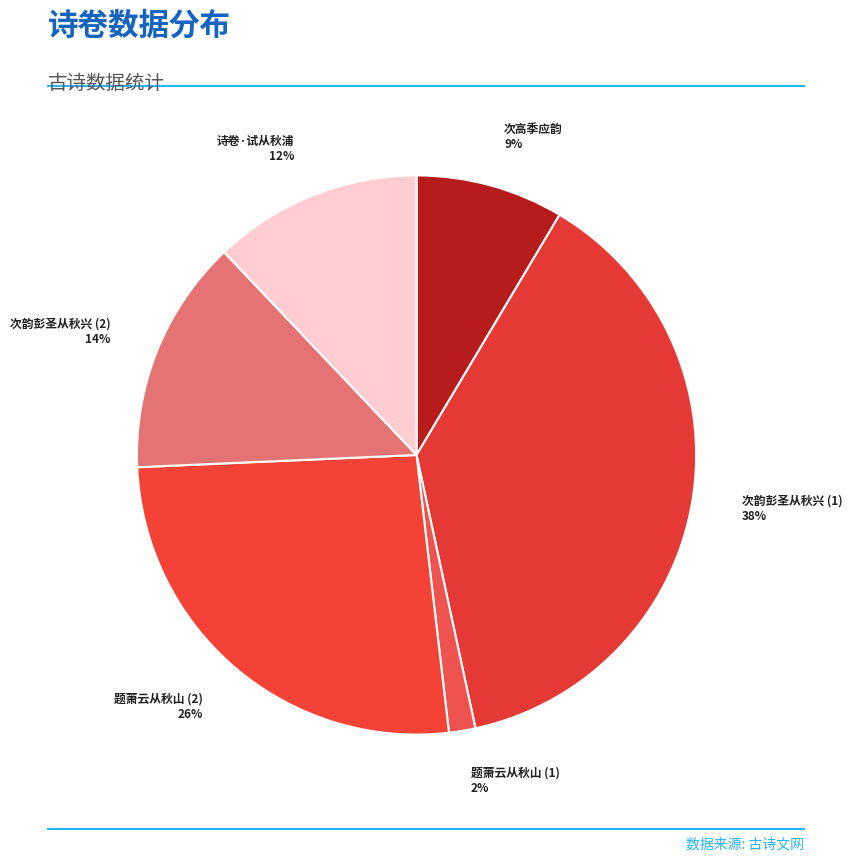

Count the number of slices in the pie.

6